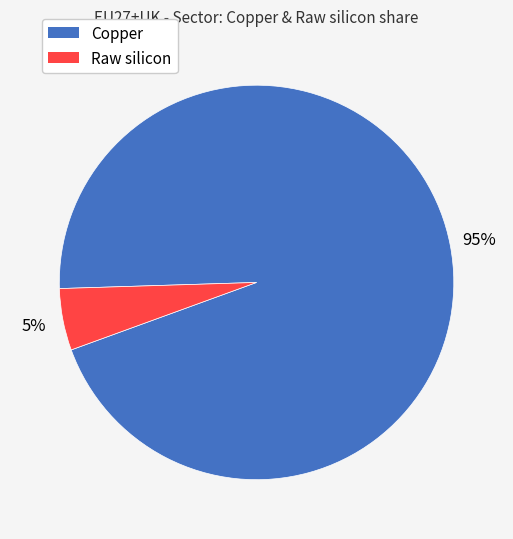

Is it true that Raw silicon is 5% of the pie?

True